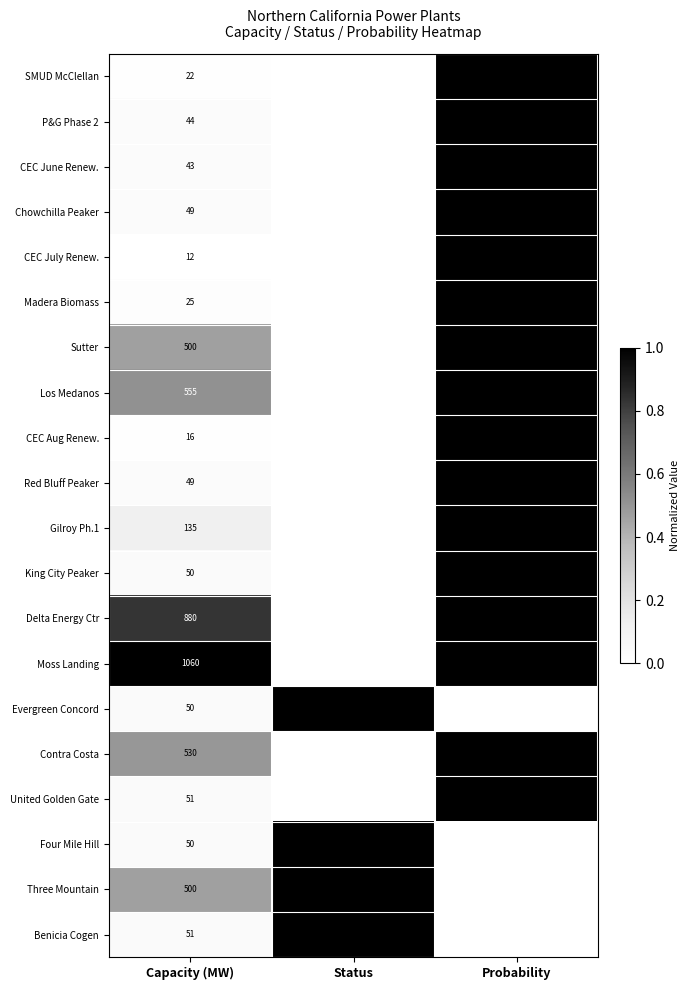

What is the total value across all series at Capacity (MW)?

4672